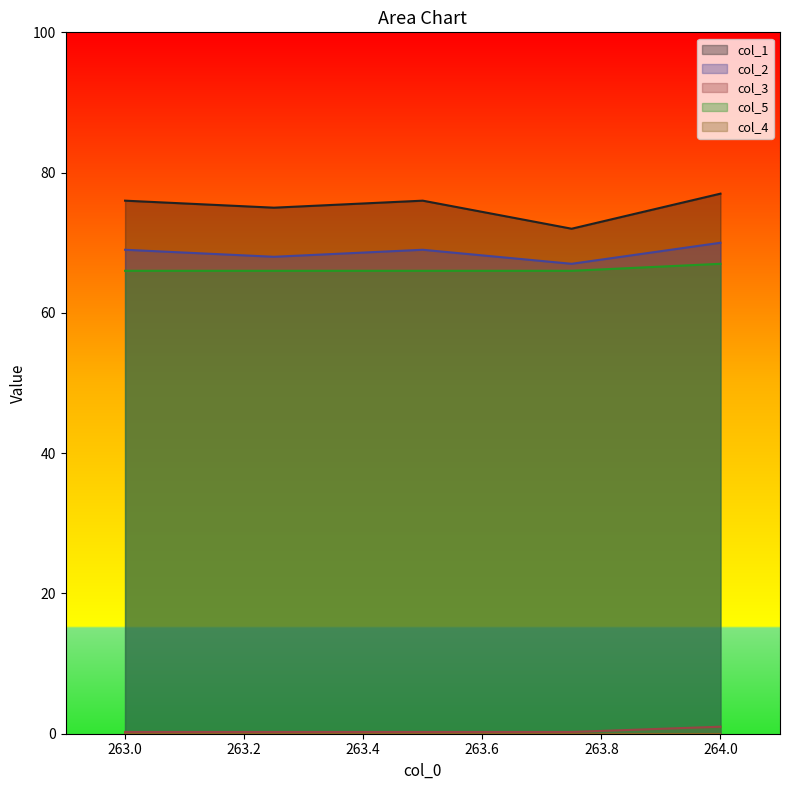

Where does the col_2 series first go above 69?

264.0